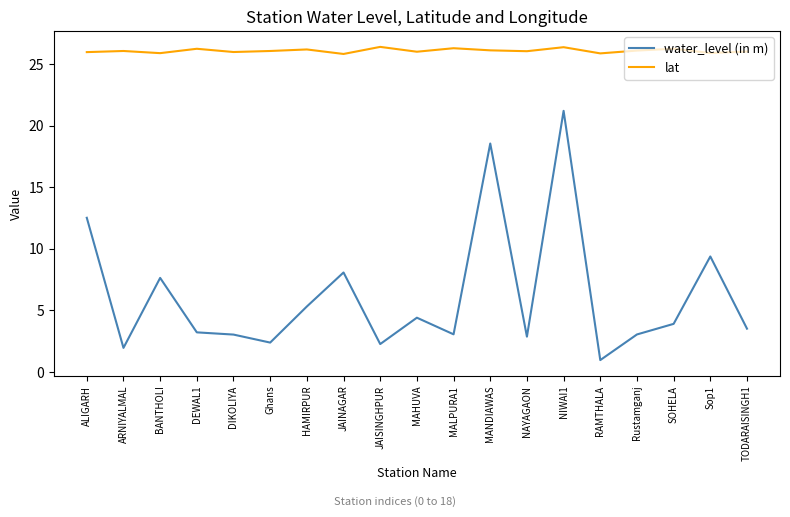

What are all the series names shown in the legend?

water_level (in m), lat